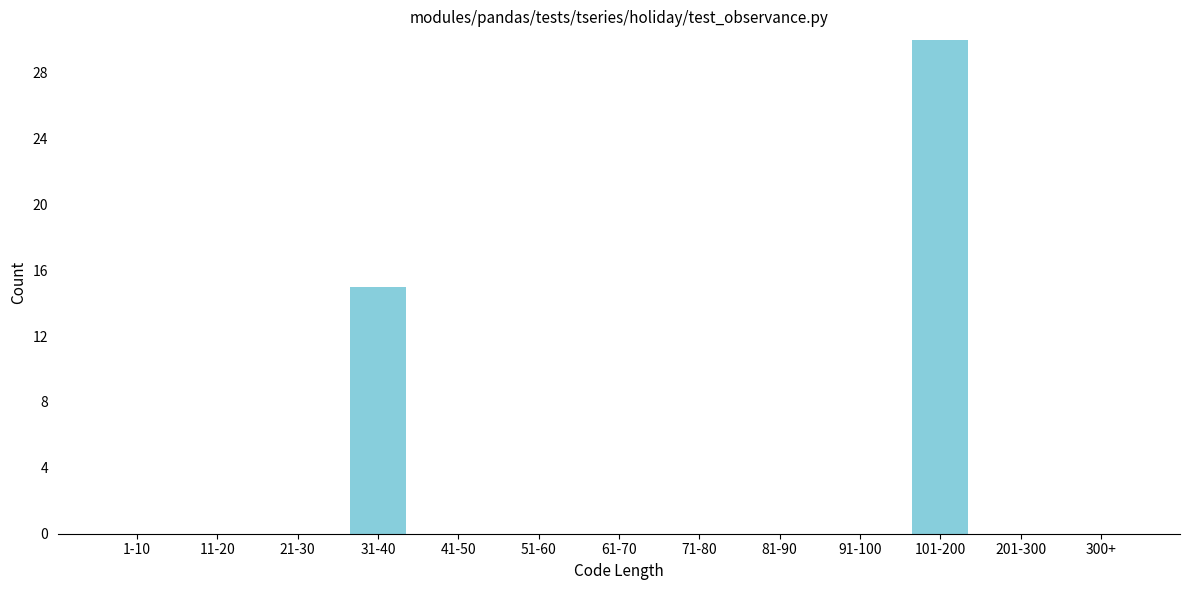

Reading left to right, transcribe all the data shown in this chart.

1-10=0	11-20=0	21-30=0	31-40=15	41-50=0	51-60=0	61-70=0	71-80=0	81-90=0	91-100=0	101-200=30	201-300=0	300+=0